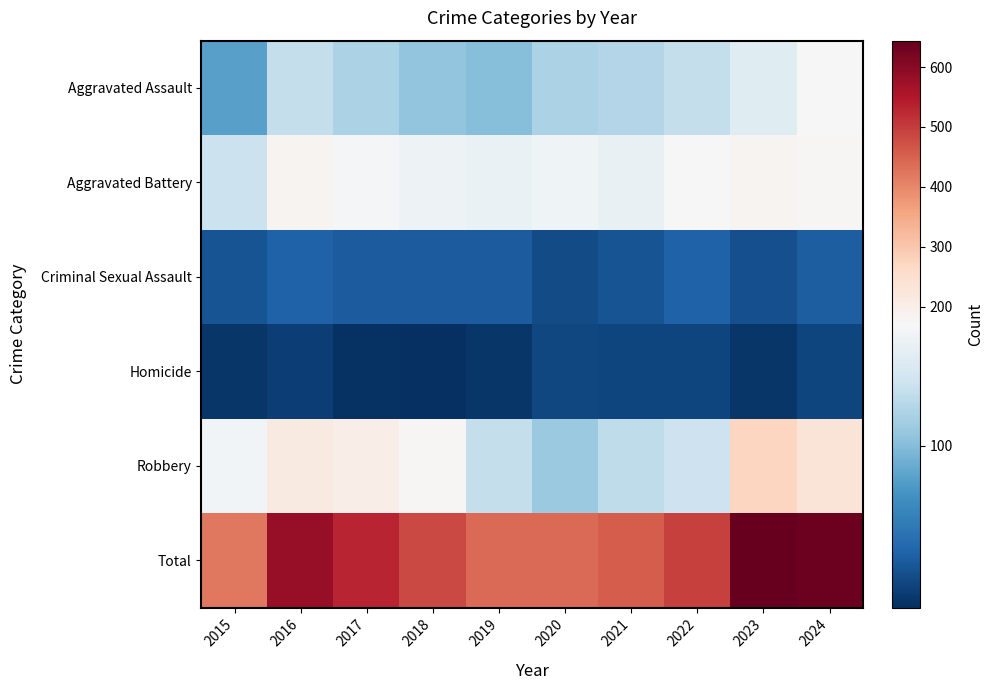

Which series has the largest total across all categories?

Total